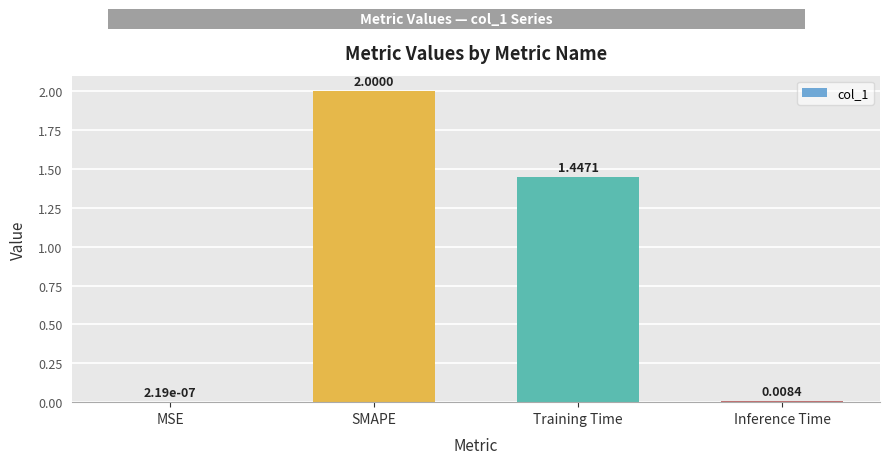

How many data points are above 1?

2